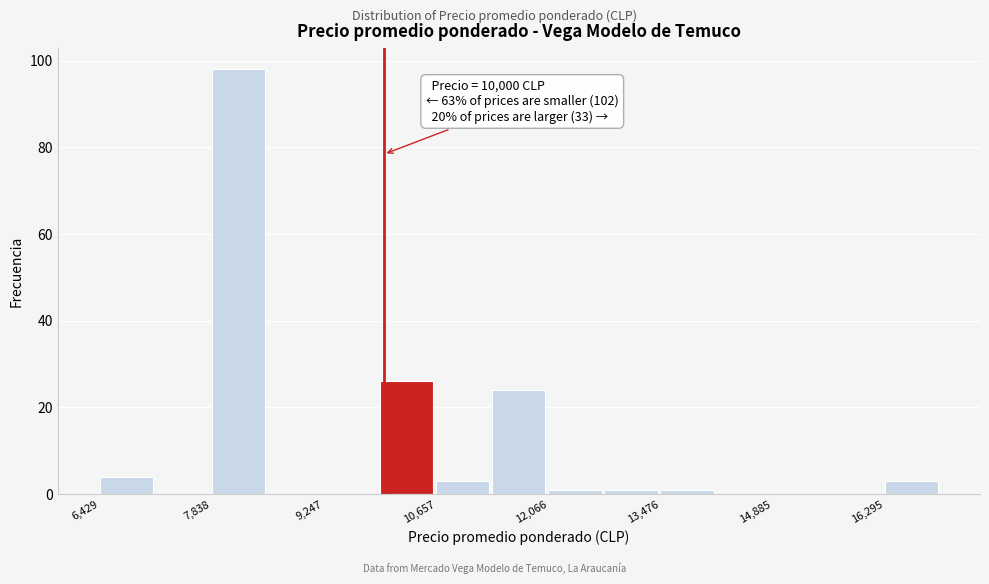

Around what value on the x-axis is the tallest bar? Give the approximate position of its centre, as read against the axis.

8200